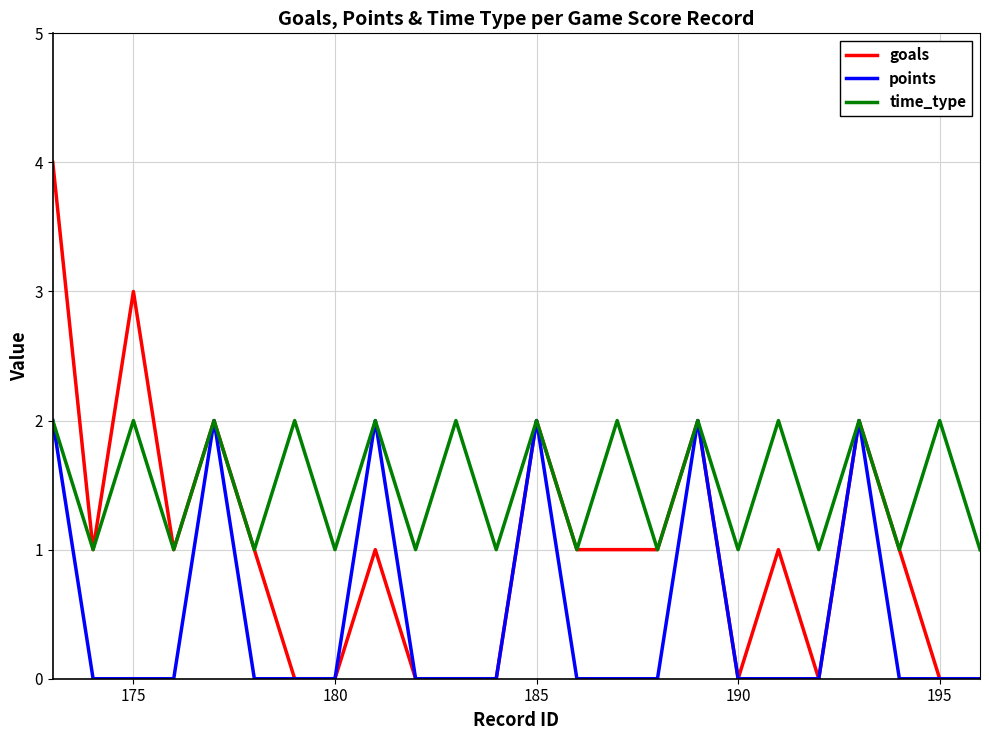

Which series has the widest spread of values?

goals